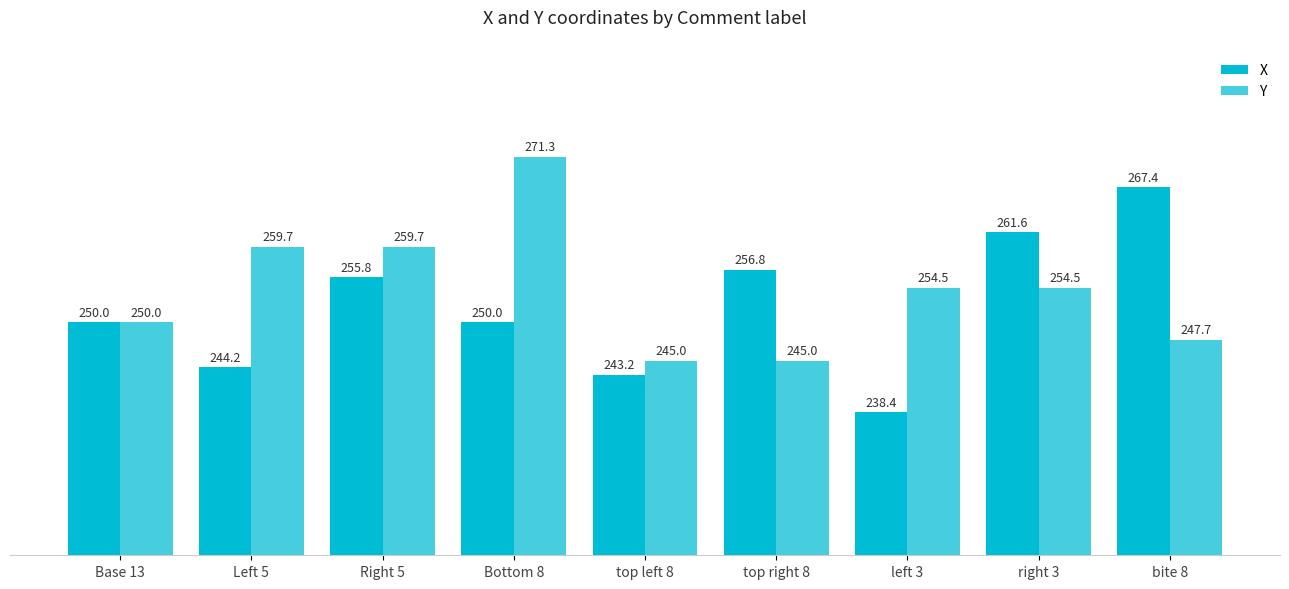

Where does the Y series first go above 254?

Left 5